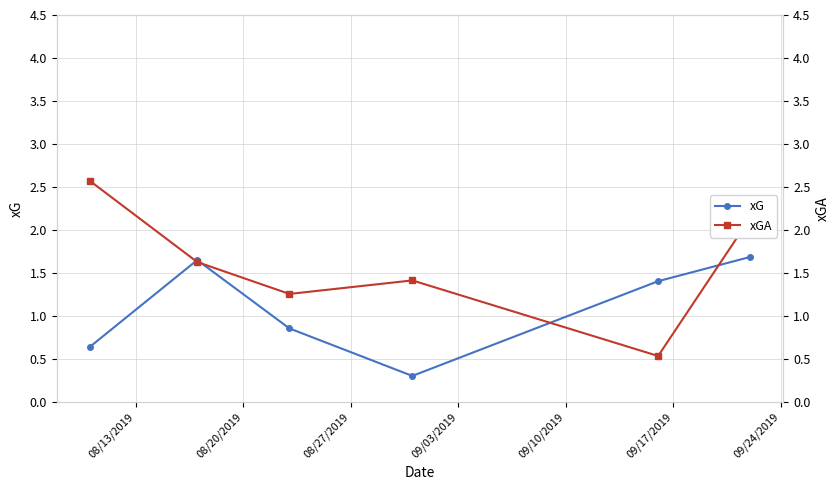

The xGA series shows 1.4 at 09/03/2019. True or false?

True